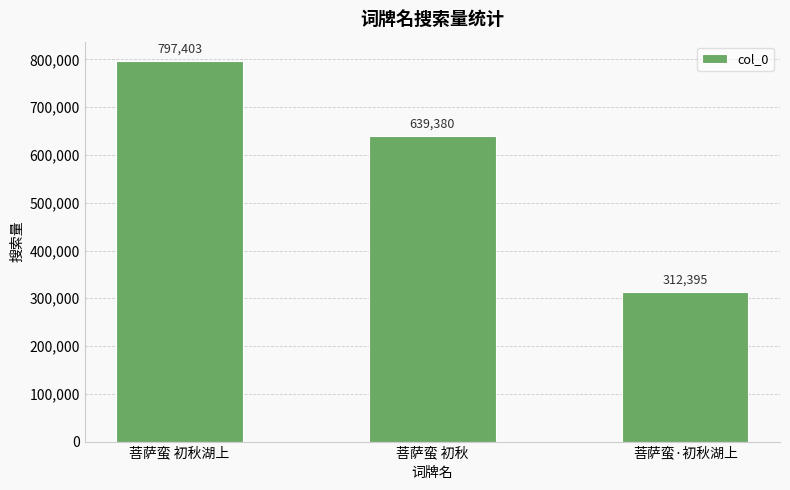

True or false: the data shows 349237 at 菩萨蛮 初秋湖上.

False